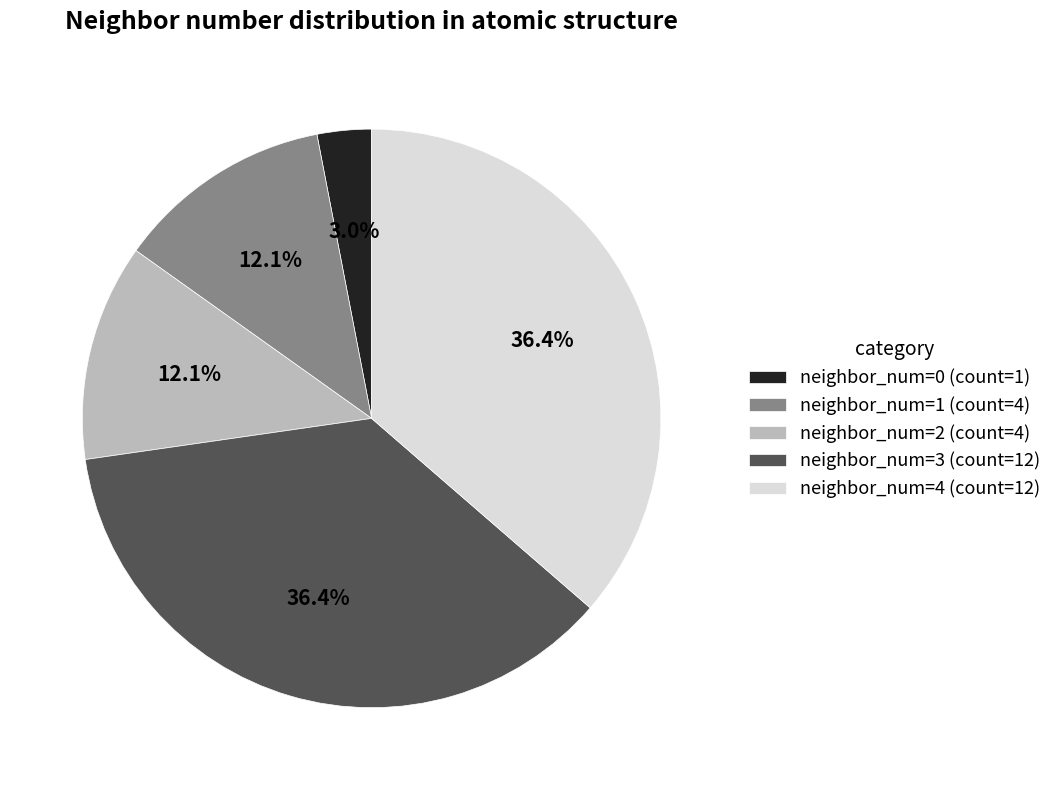

Is the sum of neighbor_num=4 (count=12) and neighbor_num=0 (count=1) greater than half?

No